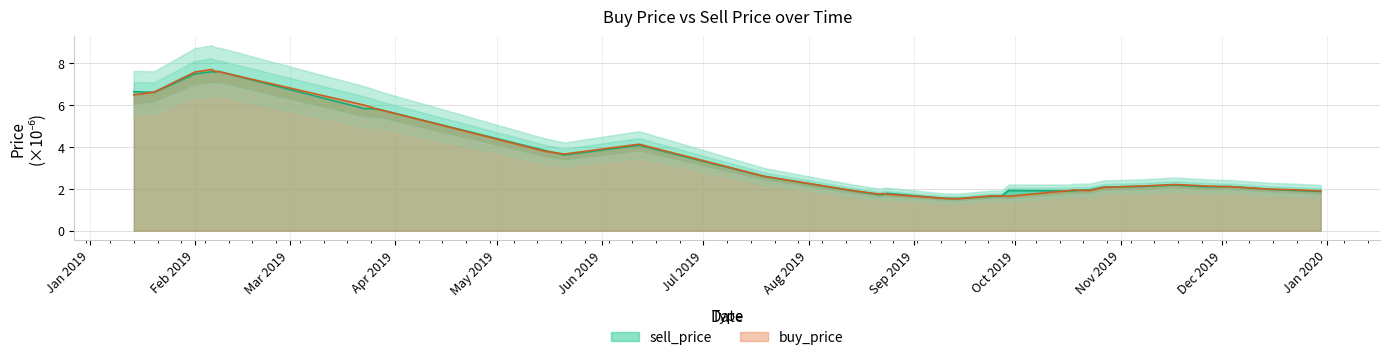

The buy_price series shows 6.6 at buy_price. True or false?

True